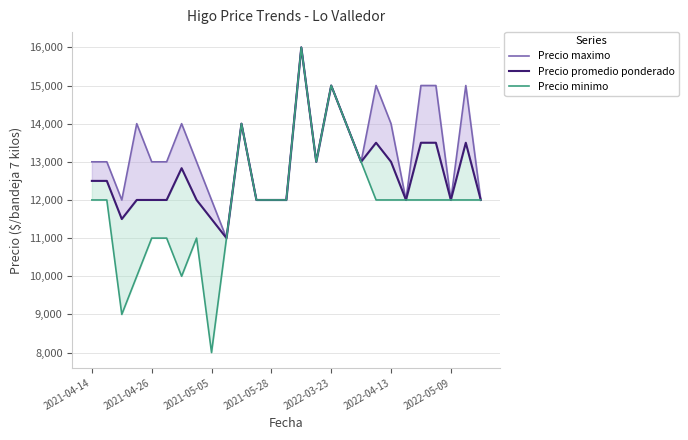

Where is Precio minimo nearest to the value 12000?

2021-04-14